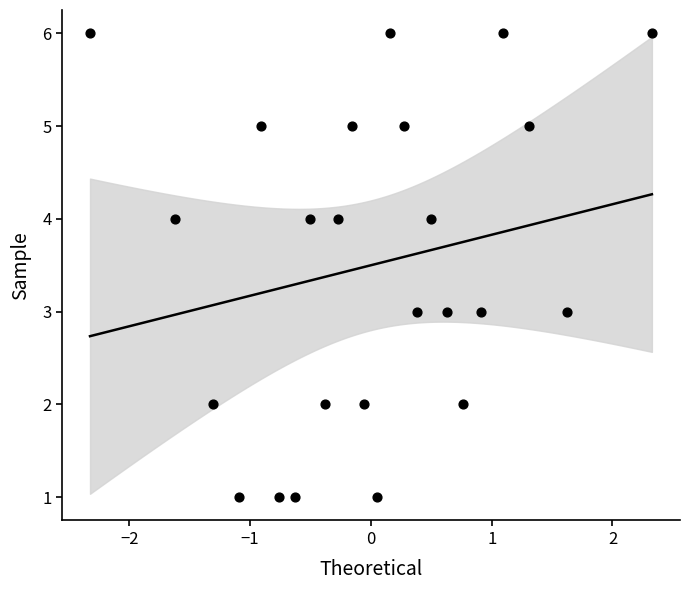

What is the range of Y values (max minus min)?

5